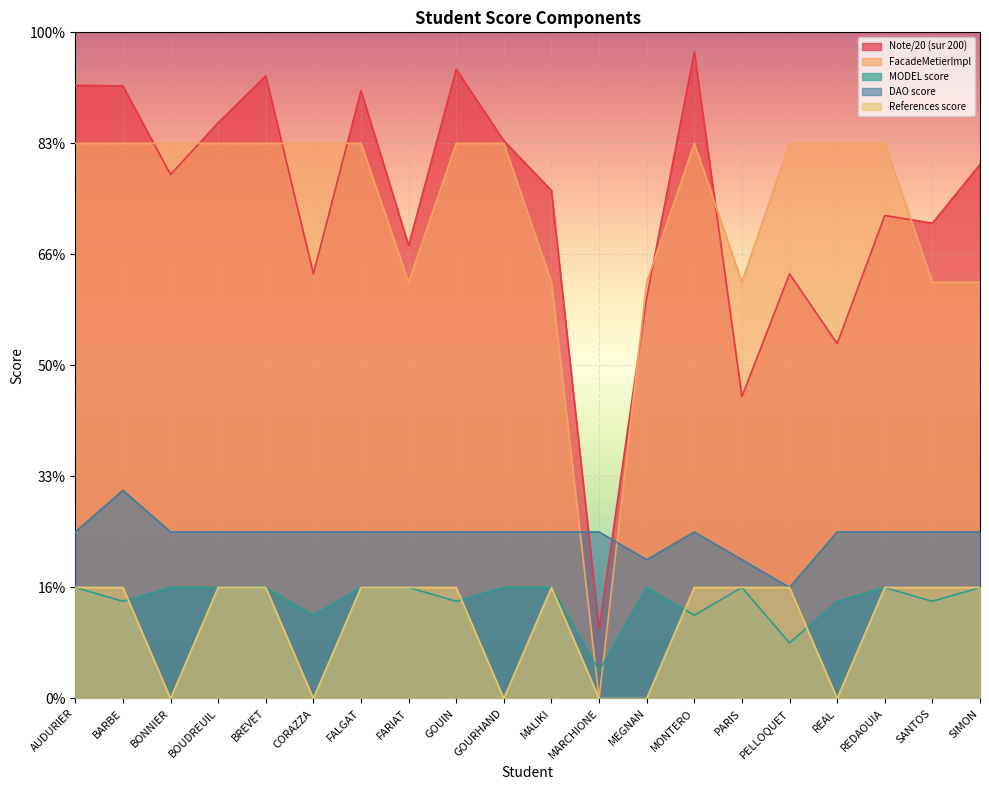

True or false: Note/20 (sur 200) and DAO score intersect in this chart.

True